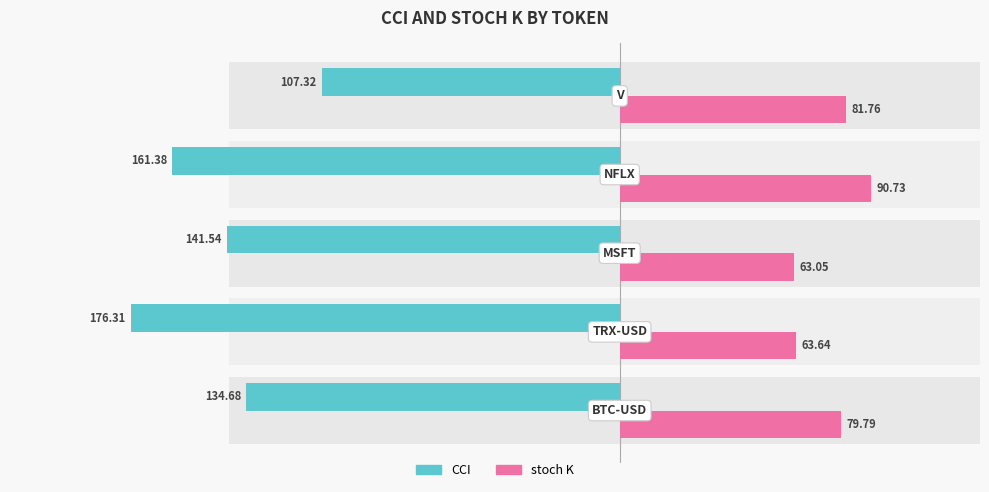

The stoch K series shows 21.8 at 1. True or false?

False